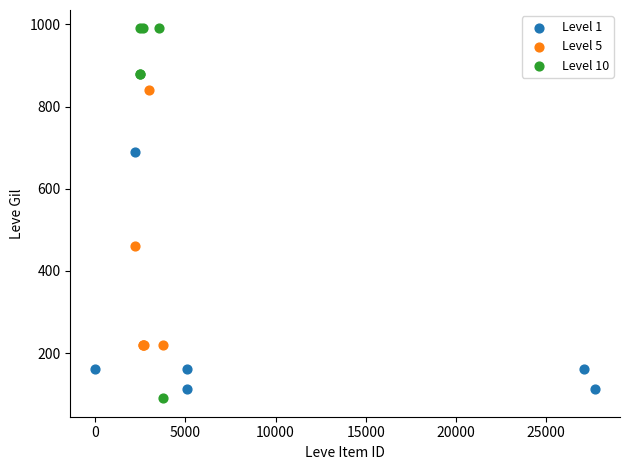

Which series has the largest Y range (max minus min)?

Level 10